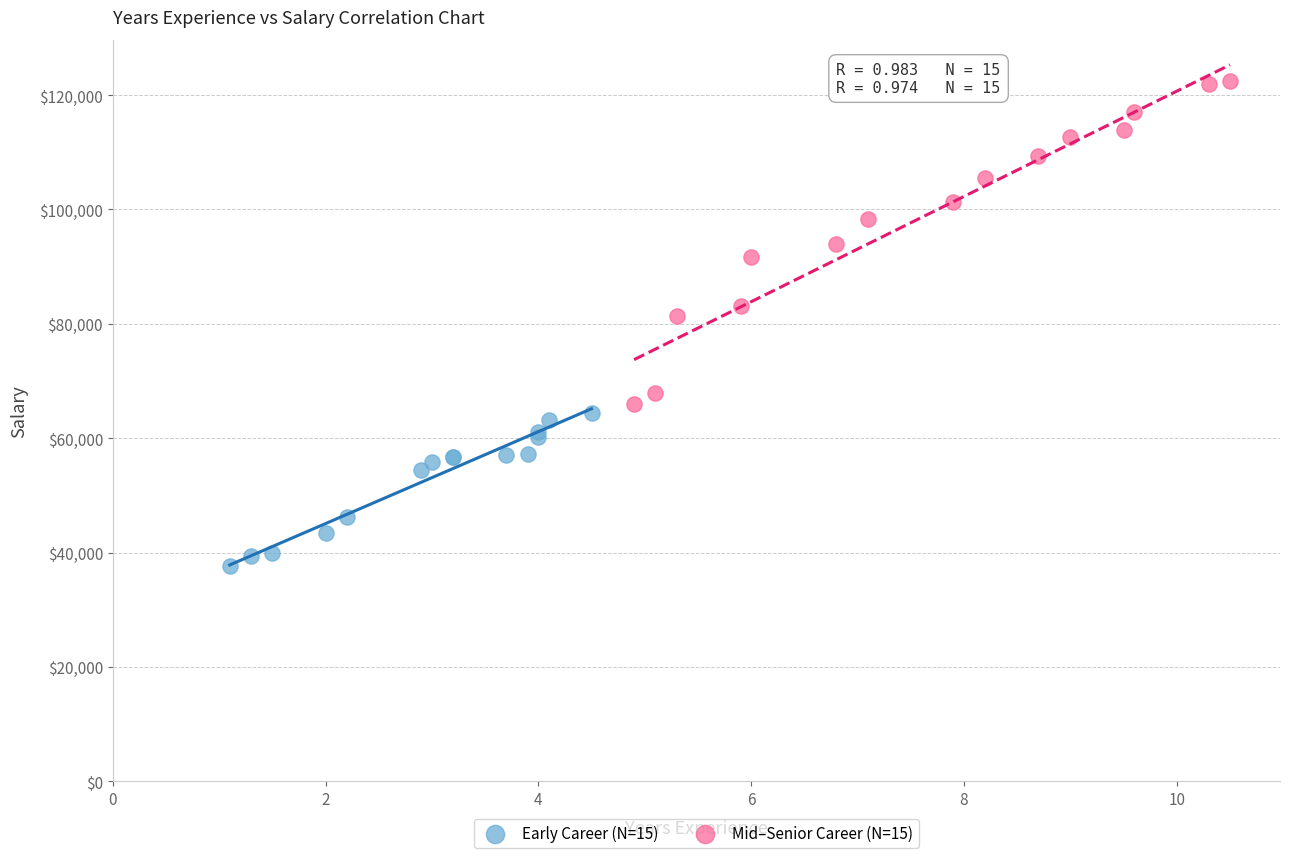

Which series has the largest Y range (max minus min)?

Mid–Senior Career (N=15)